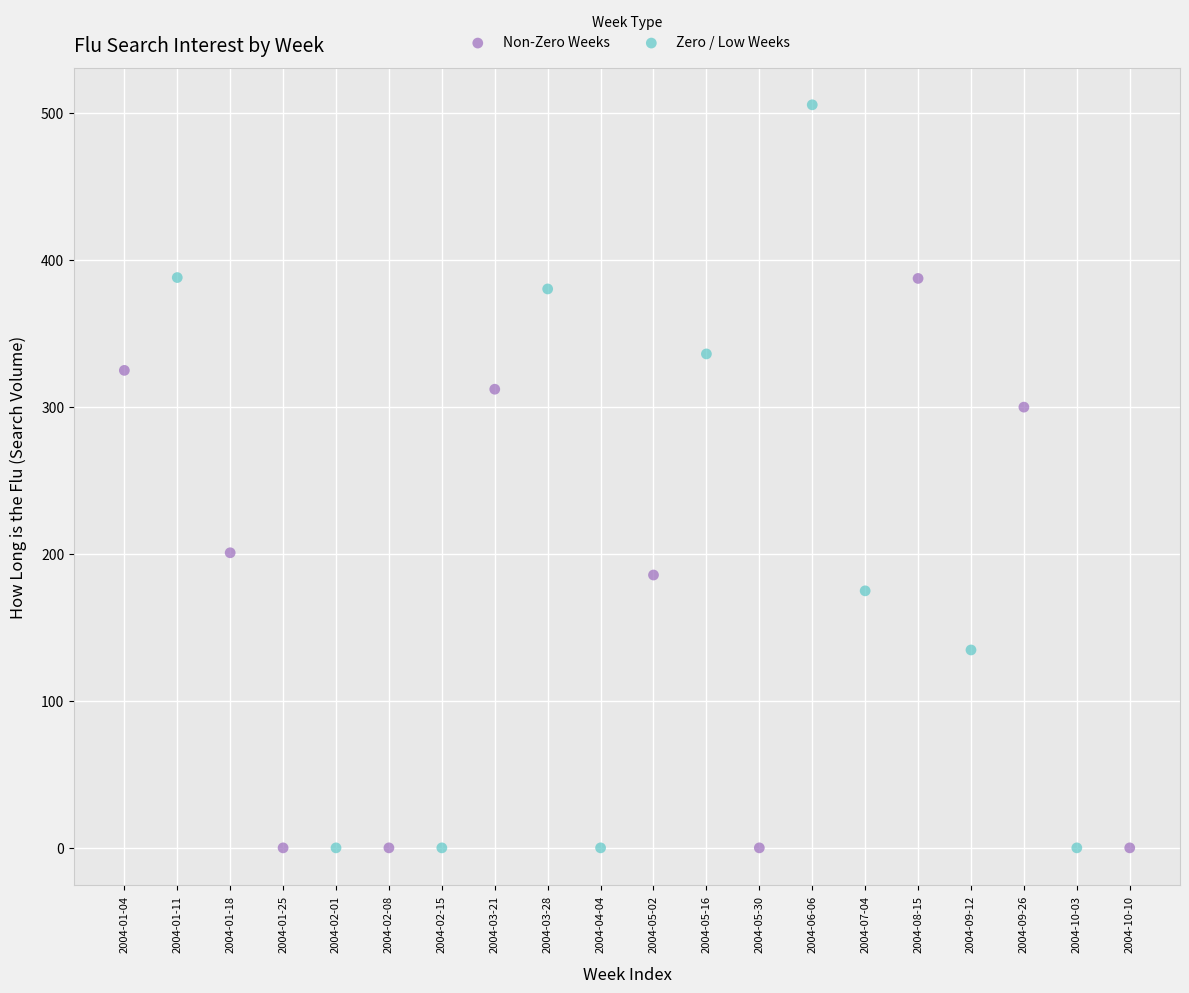

Which series has the widest spread of Y values?

Zero / Low Weeks